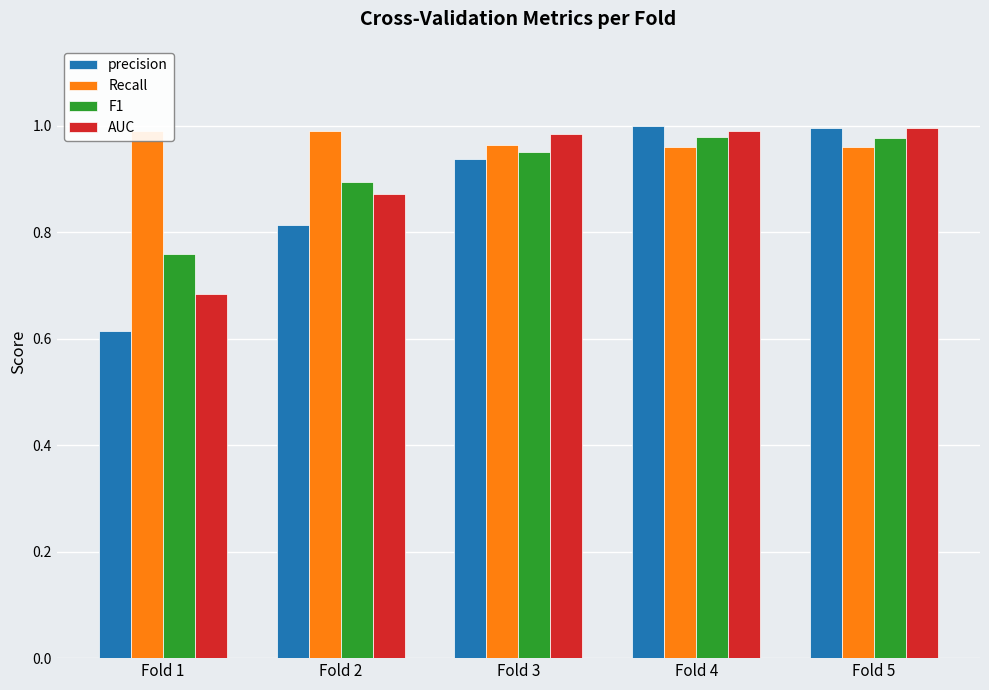

What is the sum of all Recall values?

4.9